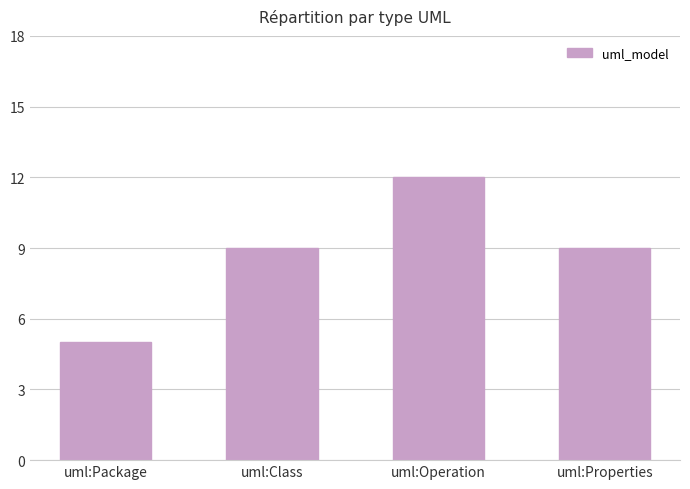

The chart shows a value of 3 at uml:Class. True or false?

False